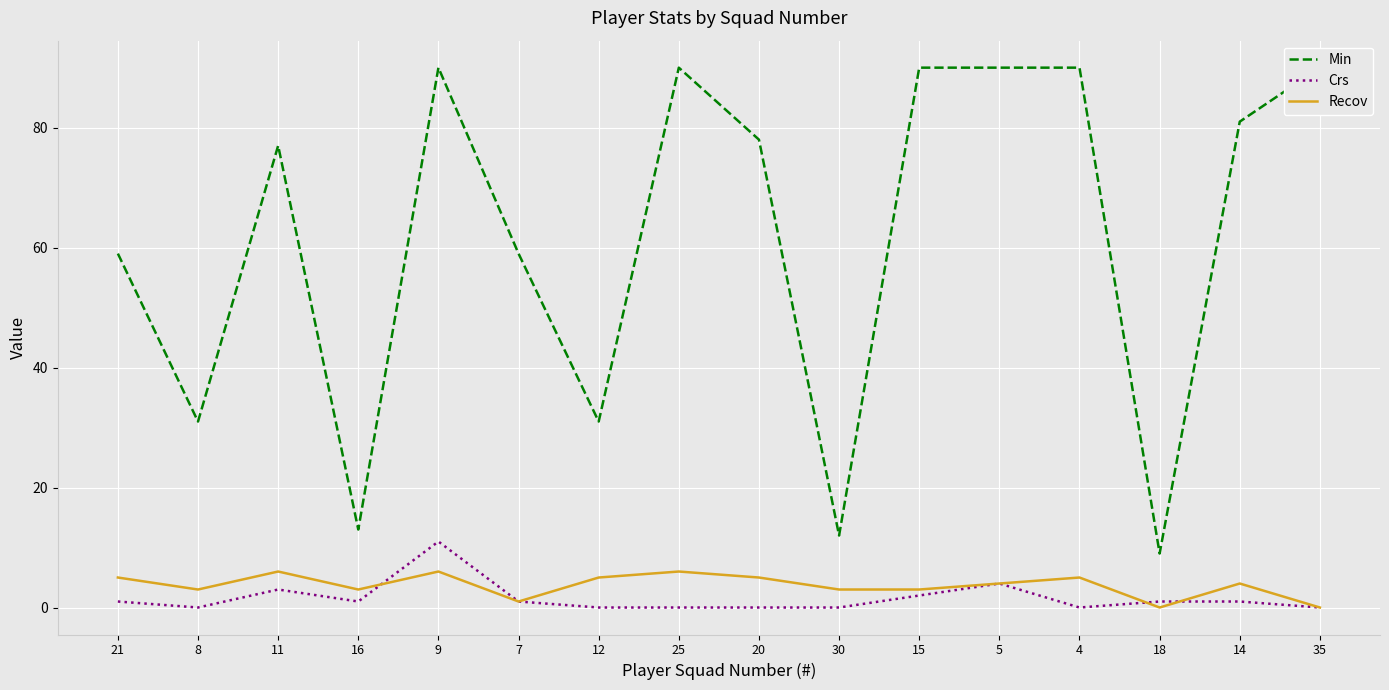

In Crs, how many points are higher than both neighbors (excluding endpoints)?

3